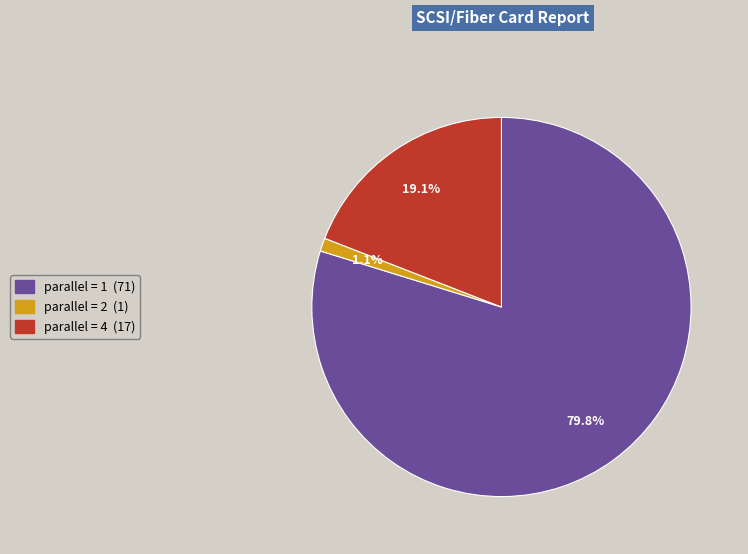

Is there a majority slice in this chart?

Yes